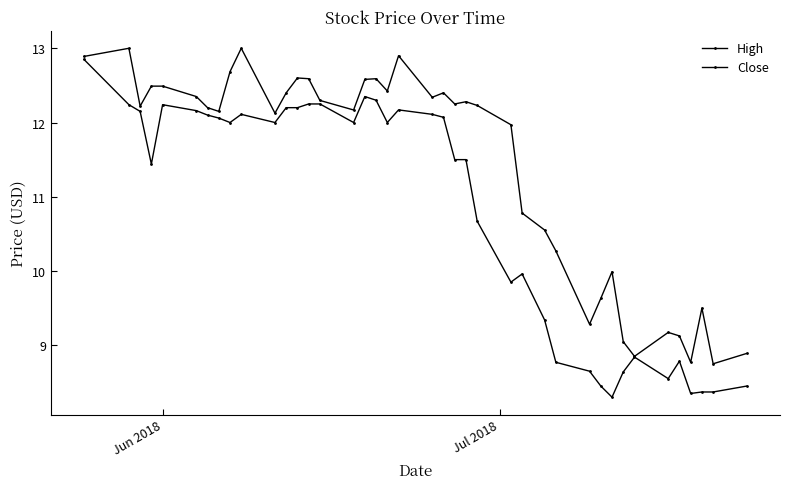

Count the number of data series in this chart.

2